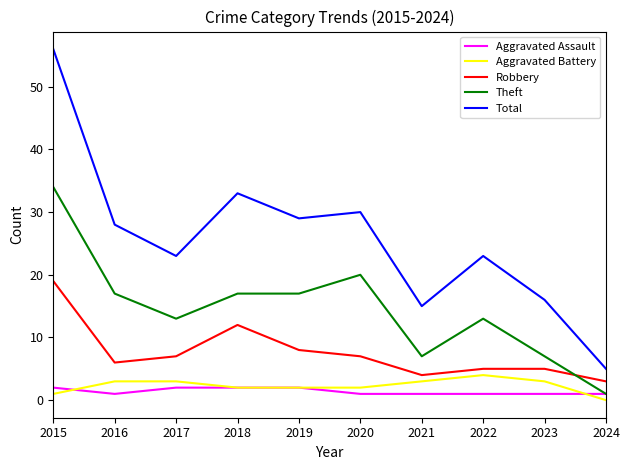

True or false: Theft and Aggravated Battery cross at least once.

False